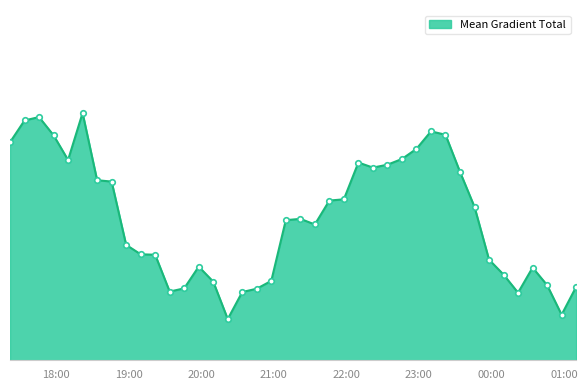

Does the chart have visible grid lines?

No